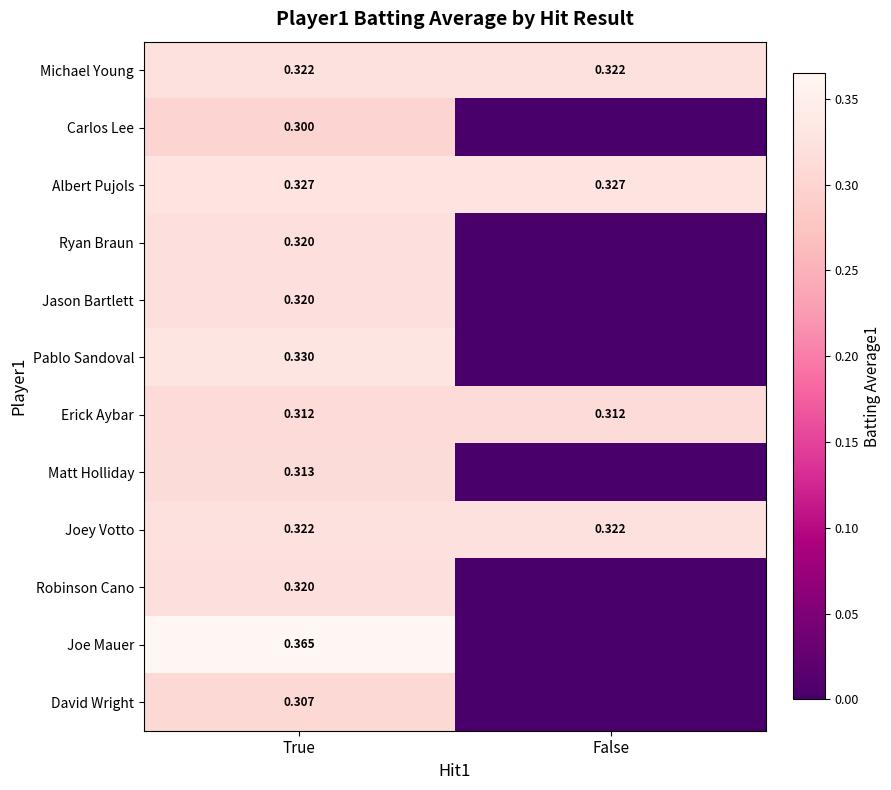

What is the difference between the Robinson Cano values at True and False?

0.3